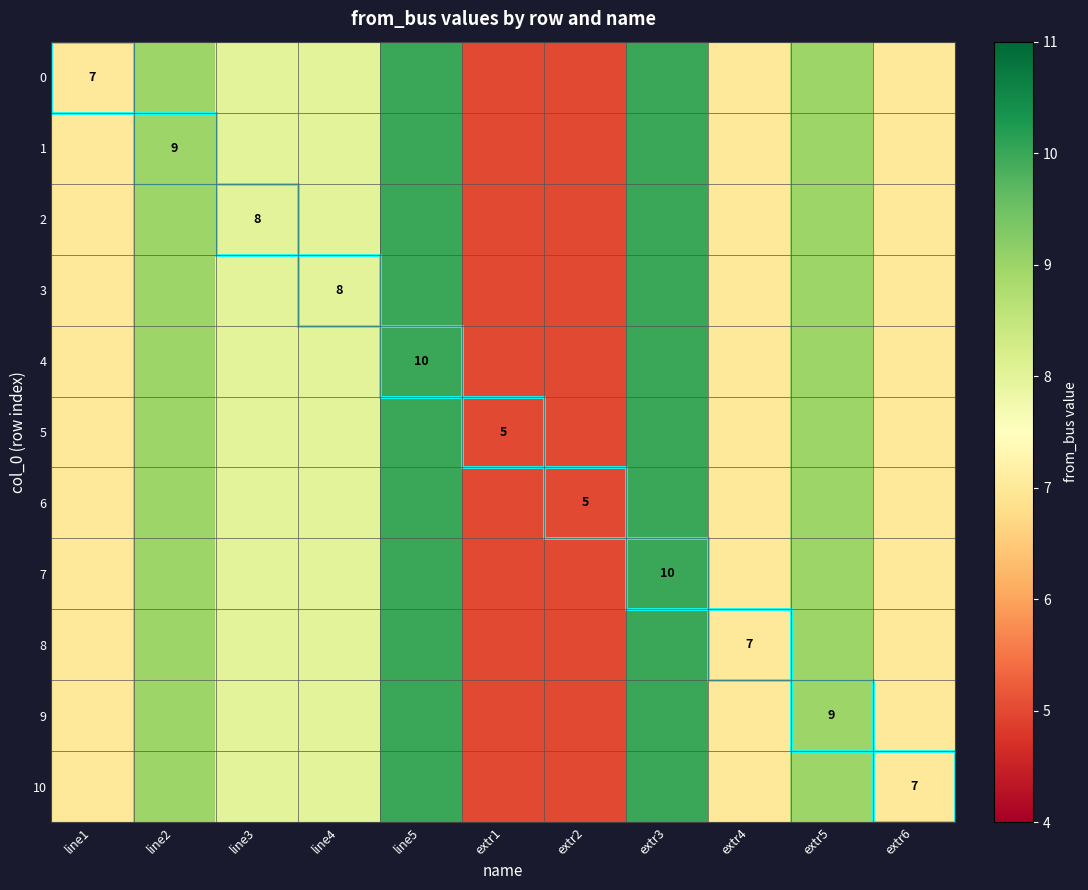

What is the sum of all 7 values?

85